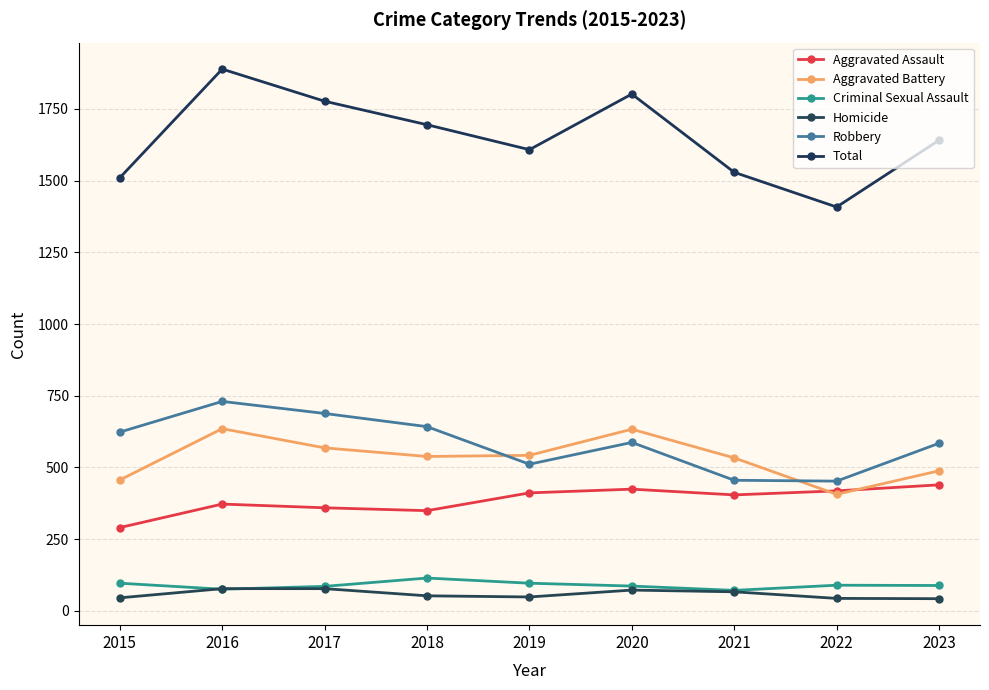

In Robbery, how many points are higher than both neighbors (excluding endpoints)?

2